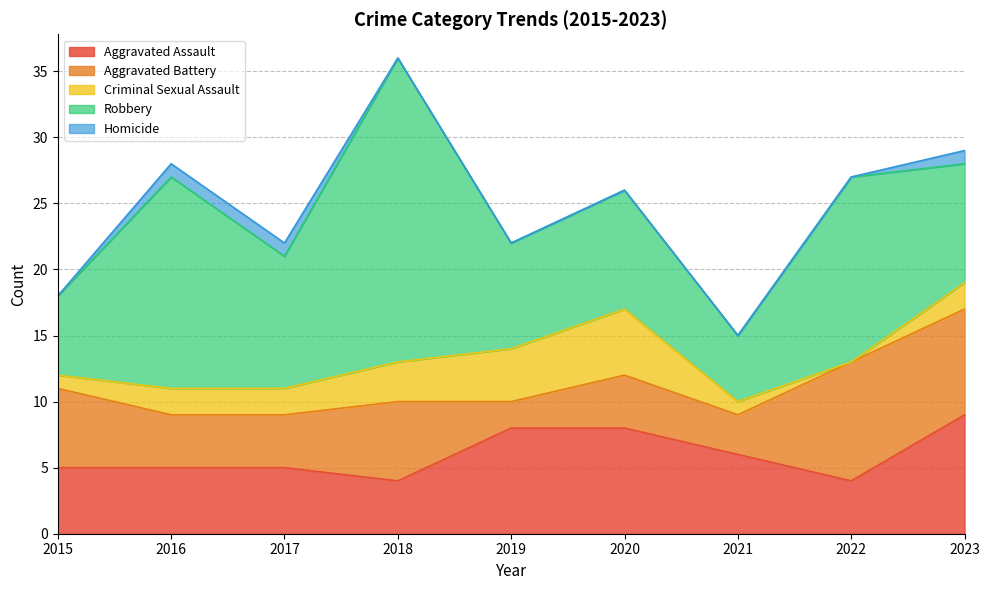

What is the value of the Homicide point at the 9th from the left?

1